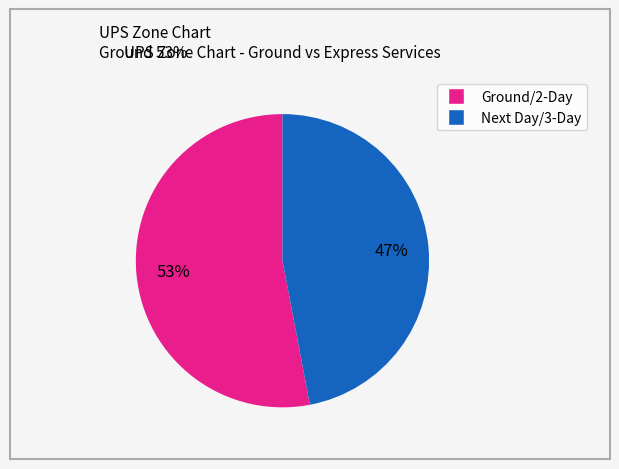

Count the number of slices in the pie.

2